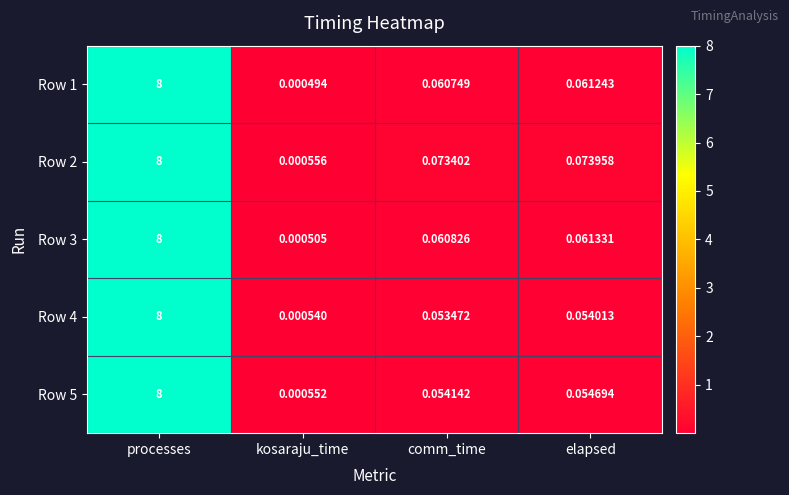

Which category has the lowest value in the Row 2 series?

kosaraju_time